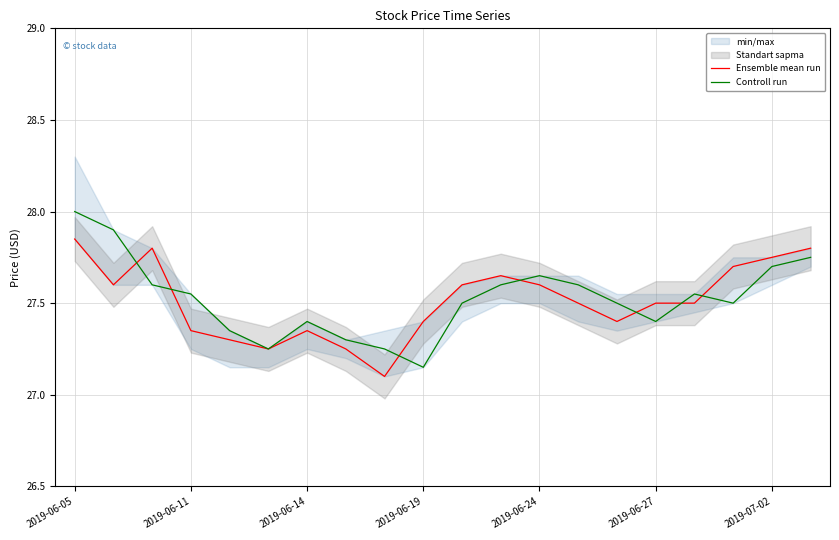

Which category has the lowest value in the Controll run series?

2019-06-19